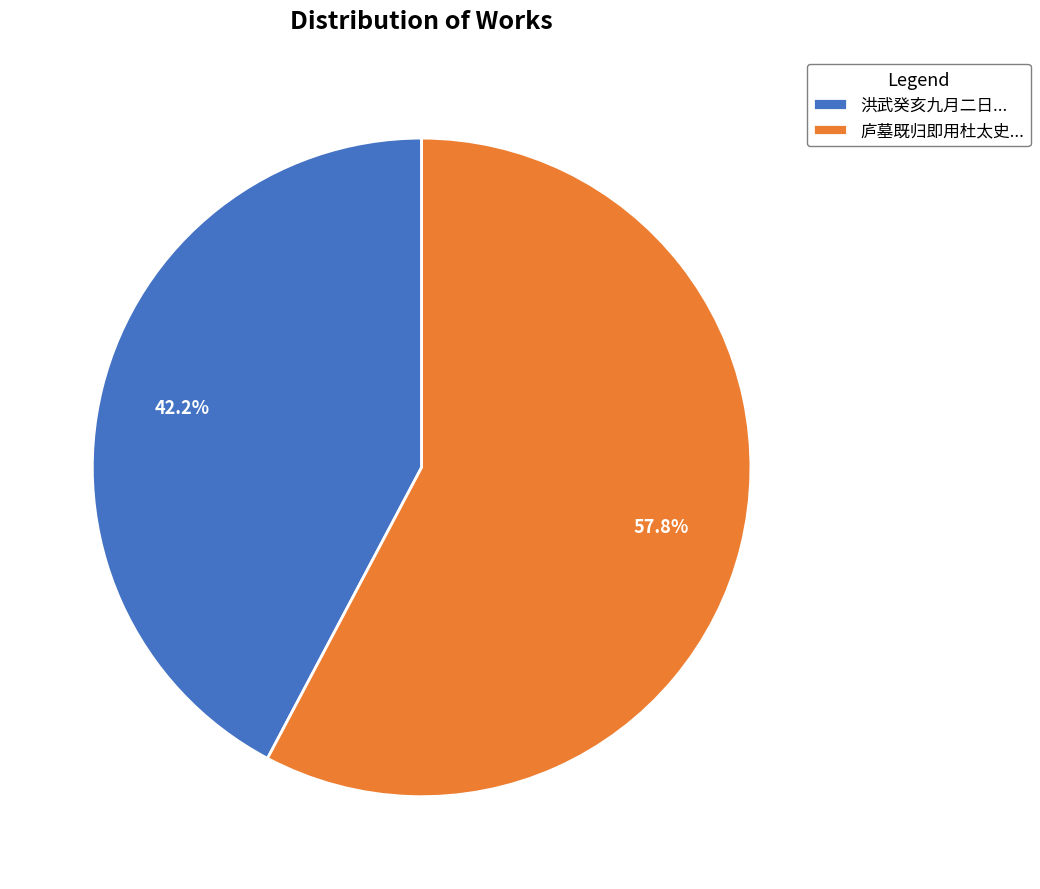

Count the number of slices in the pie.

2